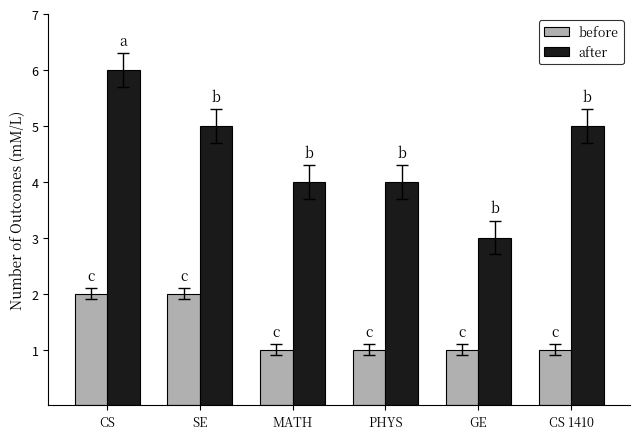

What is the sum of all after values?

27